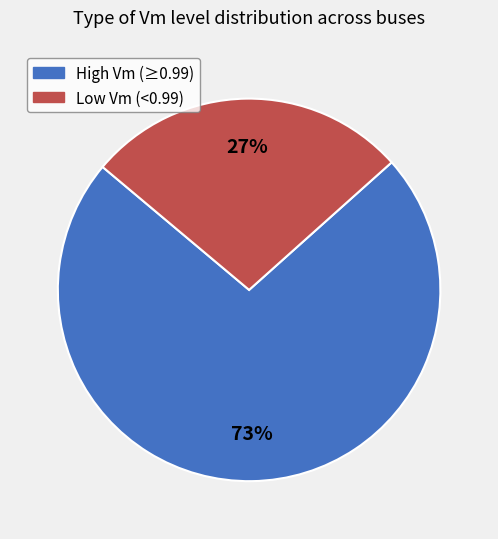

Is there a majority slice in this chart?

Yes